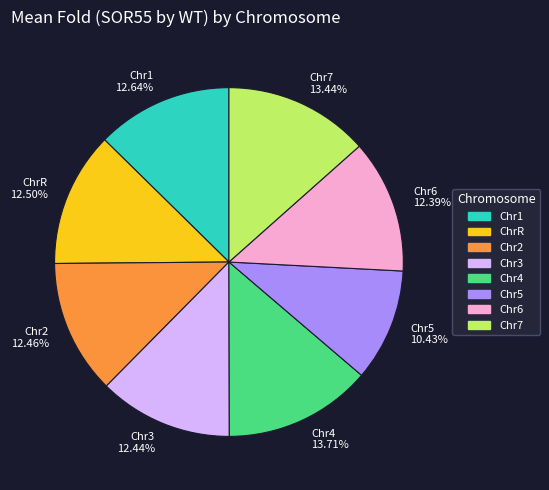

Which slice is the smallest?

Chr5